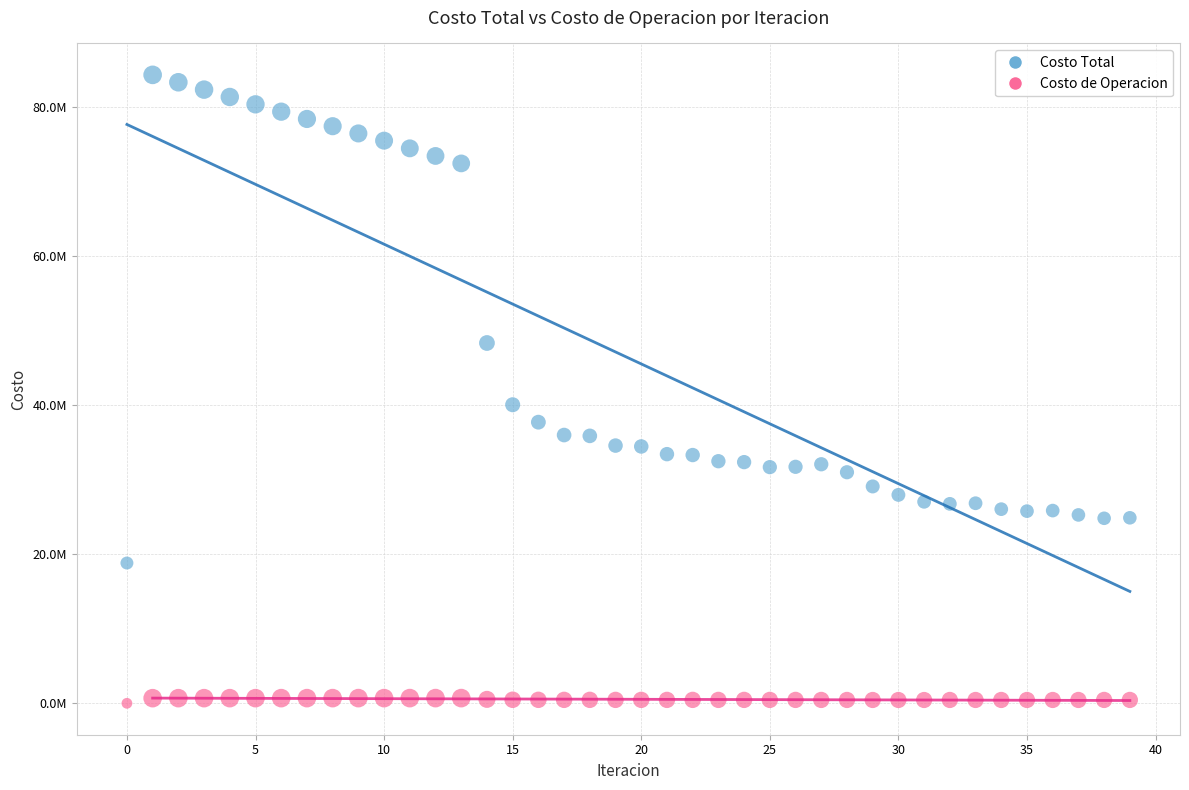

Which series contains the lowest Y value?

Costo de Operacion